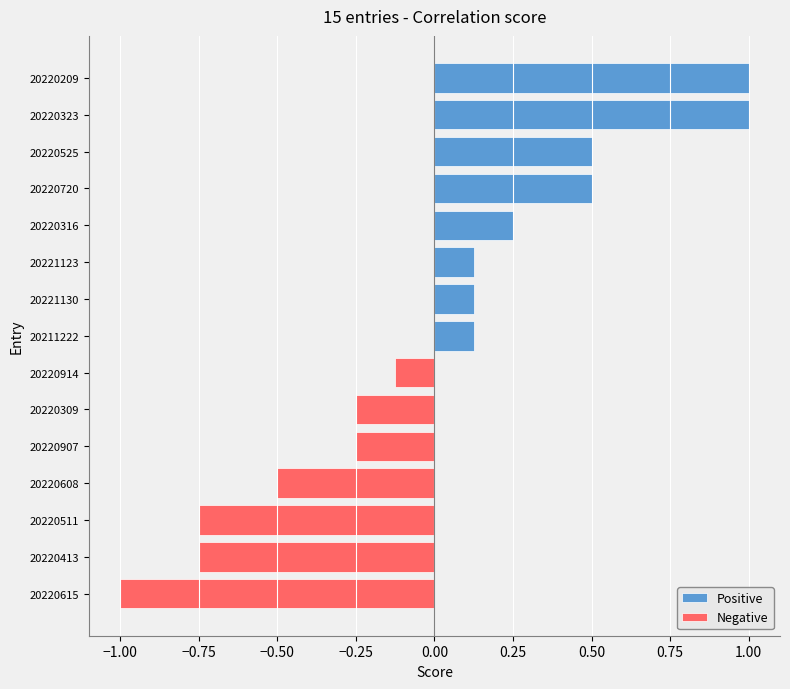

Reading left to right, transcribe all the data shown in this chart.

FALTER_20220209_DB909D20FD=1.0	FALTER_20220323_A9D672E0A5=1.0	FALTER_20220525_43A6CF7B8E=0.5	FALTER_20220720_C4E845F1EC=0.5	FALTER_20220316_2C171D199C=0.2	FALTER_20221123_7534B3DEA3=0.1	FALTER_20221130_047A3E3939=0.1	FALTER_20211222_40076C3AB9=0.1	FALTER_20220914_B55E65AFE0=-0.1	FALTER_20220309_E0E0B5AA9A=-0.2	FALTER_20220907_EAC44E3722=-0.2	FALTER_20220608_46DE00B5D7=-0.5	FALTER_20220511_71668B1344=-0.8	FALTER_20220413_3CDF83A3F8=-0.8	FALTER_20220615_6FF522FD22=-1.0